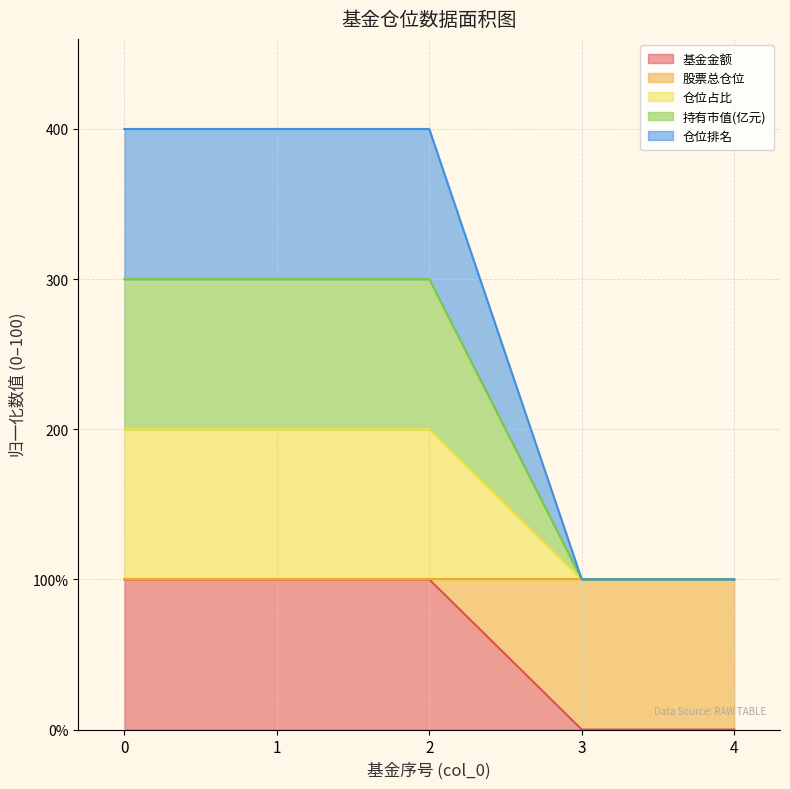

At how many categories does at least one series exceed 210?

3